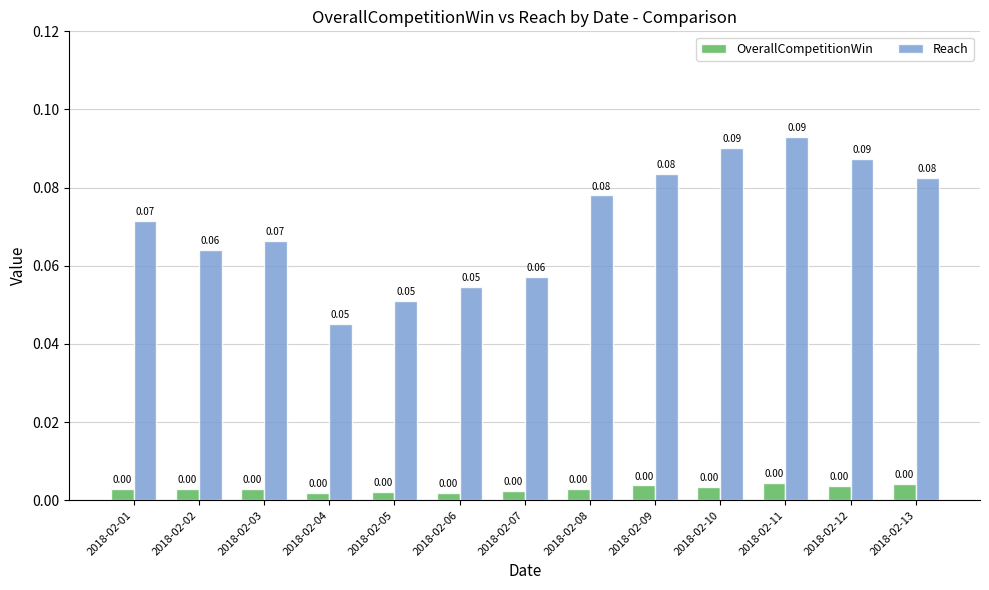

Which series has the widest spread of values?

Reach